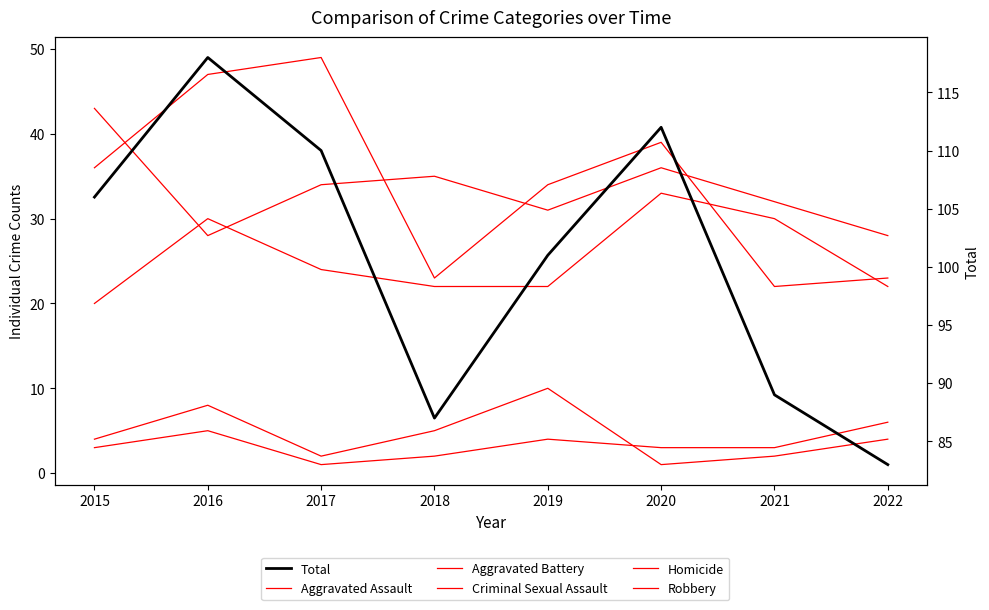

At which label does Criminal Sexual Assault reach its peak?

2019